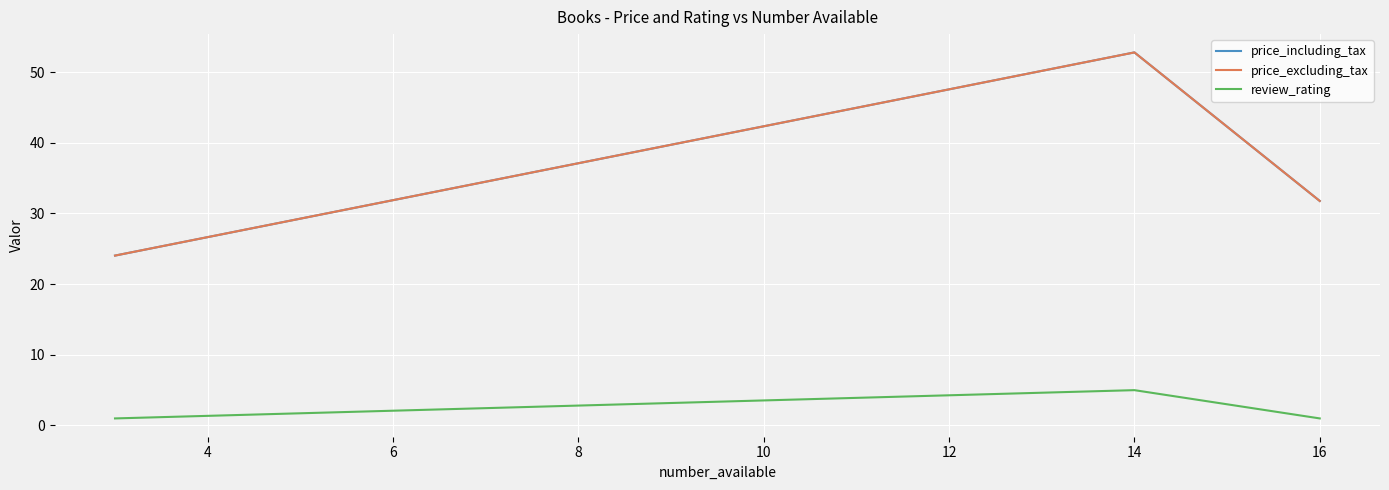

List the series in order of their peak value, highest first.

price_including_tax, price_excluding_tax, review_rating